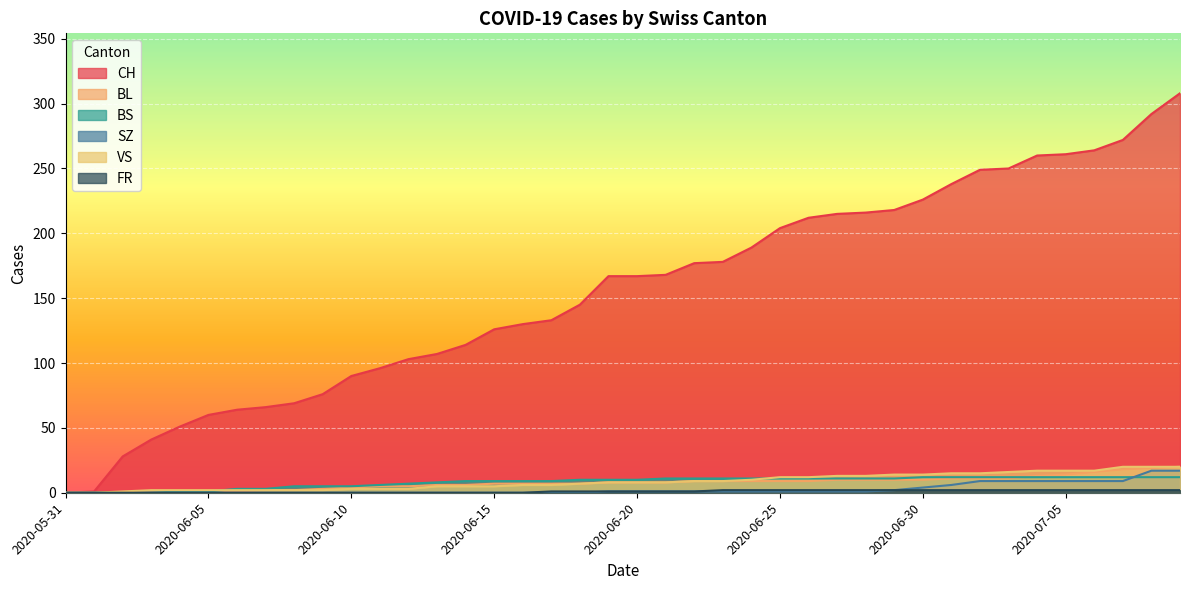

The BL series shows 10 at 2020-06-30. True or false?

True